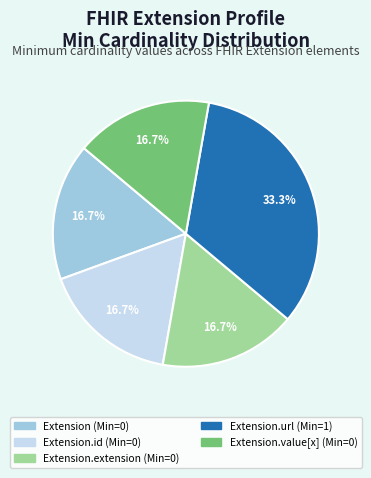

Does any single category account for the majority?

No